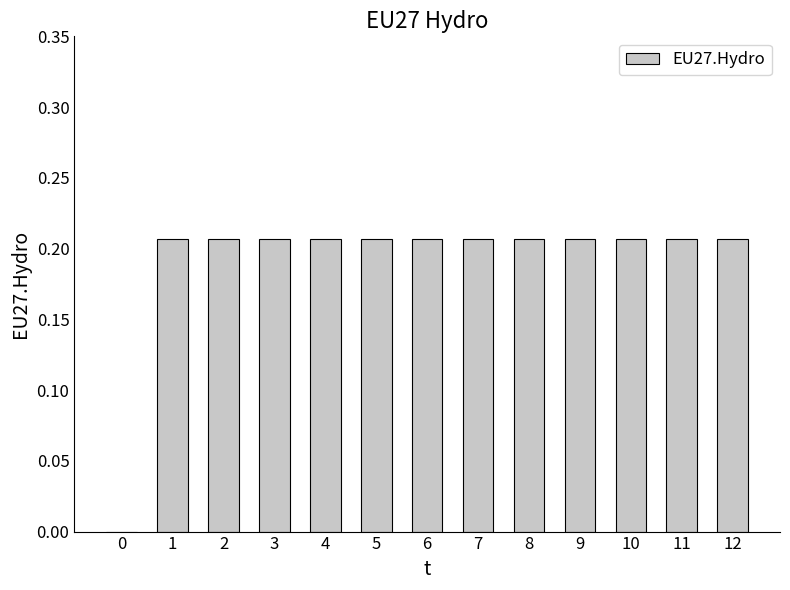

What is the sum of the values at 7 and 4?

0.4